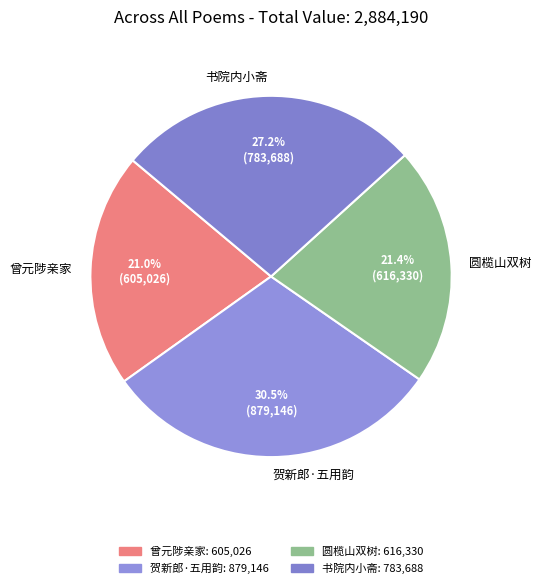

What percentage is NOT represented by 书院内小斋?

72.8%